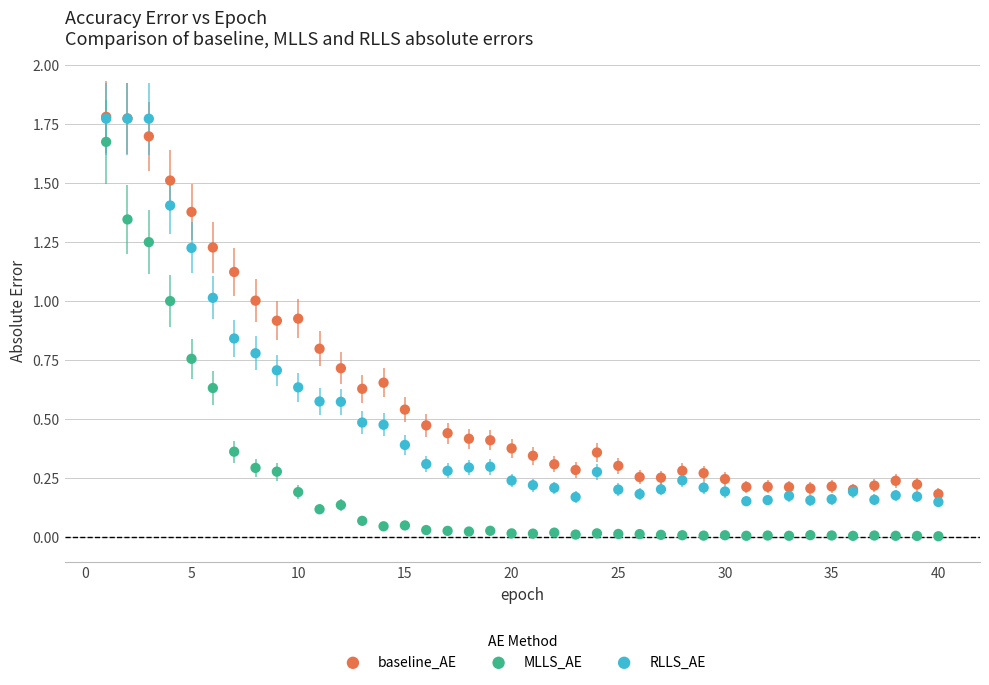

What are all the series names shown in the legend?

baseline_AE, MLLS_AE, RLLS_AE